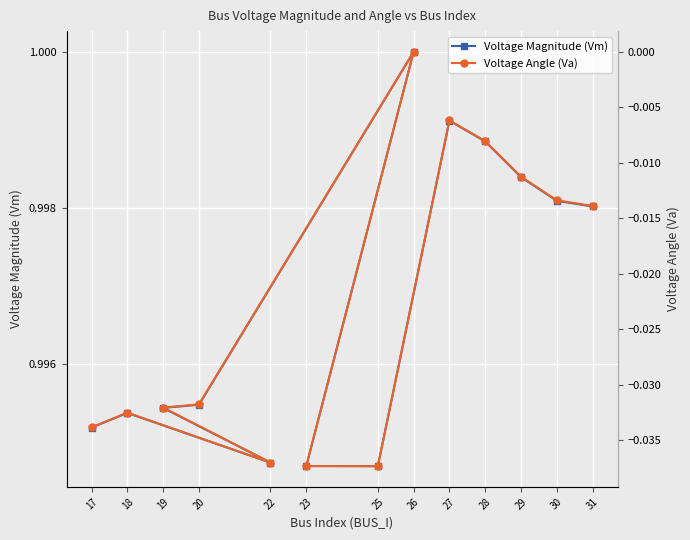

At which label does Voltage Magnitude (Vm) reach its peak?

26